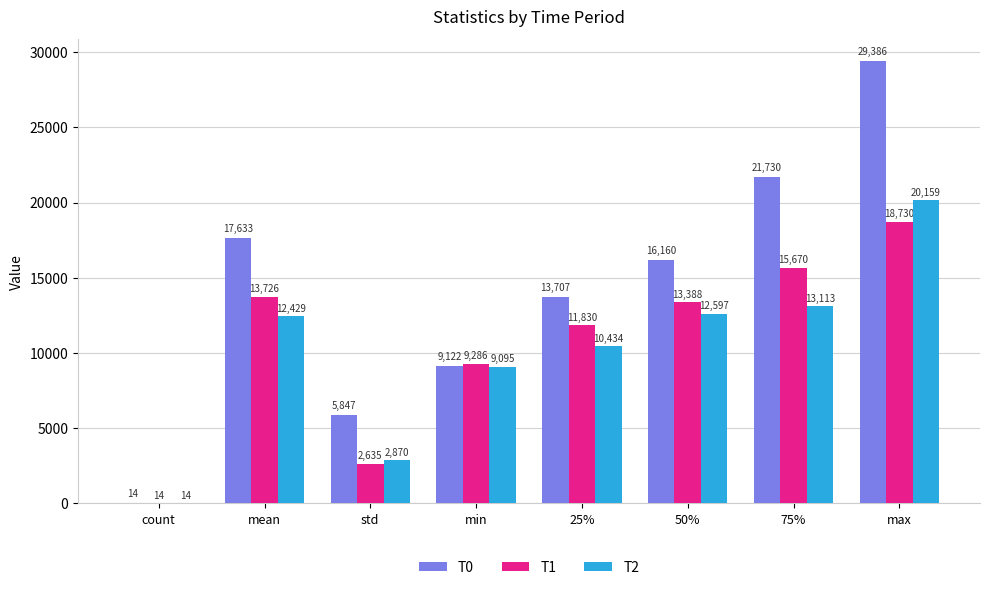

Is the value of T2 at std greater than the value of T1 at 25%?

No